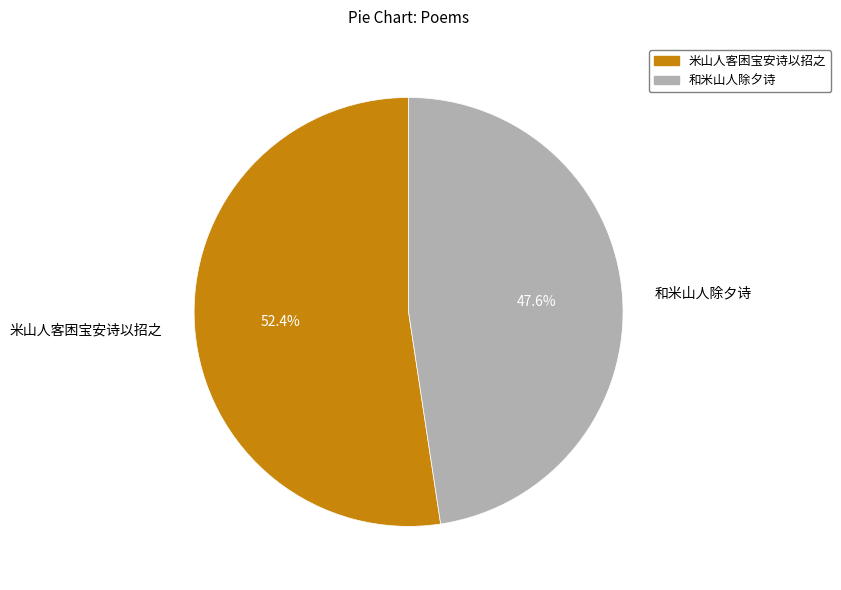

Is it true that 和米山人除夕诗 is 48% of the pie?

True